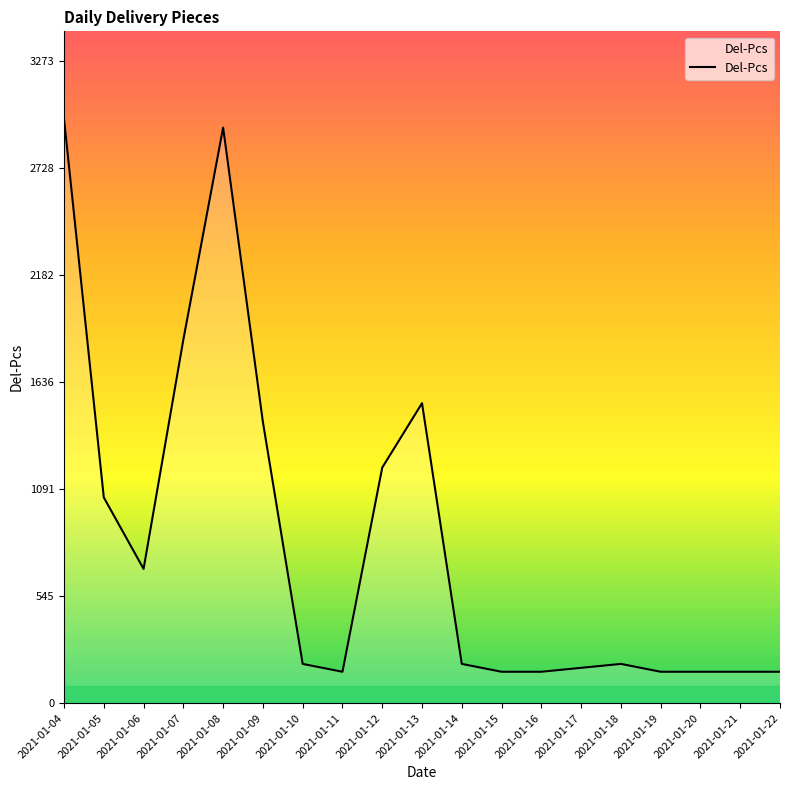

What is the difference between the values at 2021-01-08 and 2021-01-20?

2772